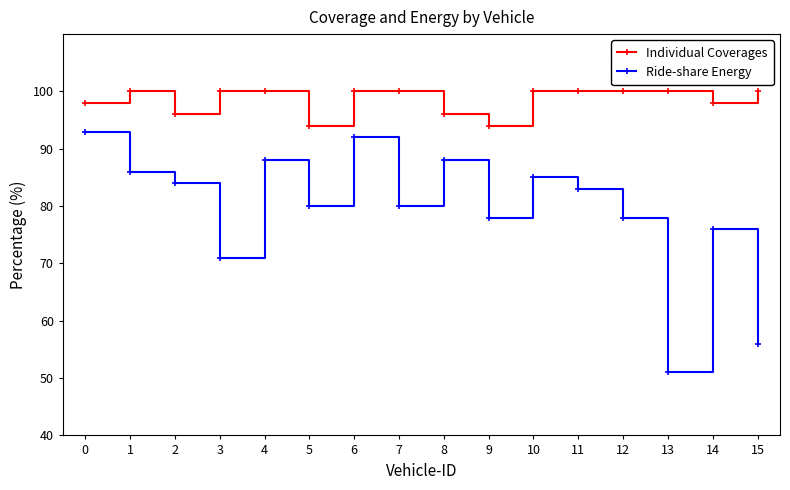

Reading right to left, extract all data points from this chart.

Individual Coverages: 15=100	14=98	13=100	12=100	11=100	10=100	9=94	8=96	7=100	6=100	5=94	4=100	3=100	2=96	1=100	0=98
Ride-share Energy: 15=56	14=76	13=51	12=78	11=83	10=85	9=78	8=88	7=80	6=92	5=80	4=88	3=71	2=84	1=86	0=93